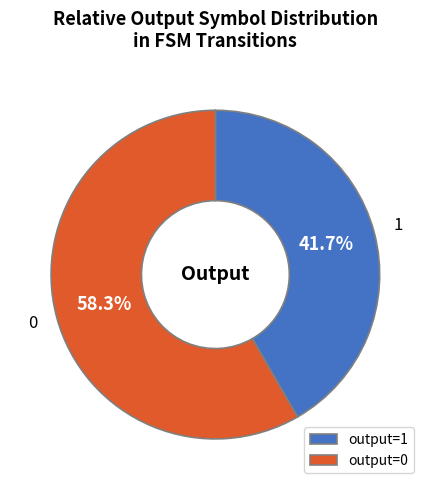

How many slices are in this pie chart?

2